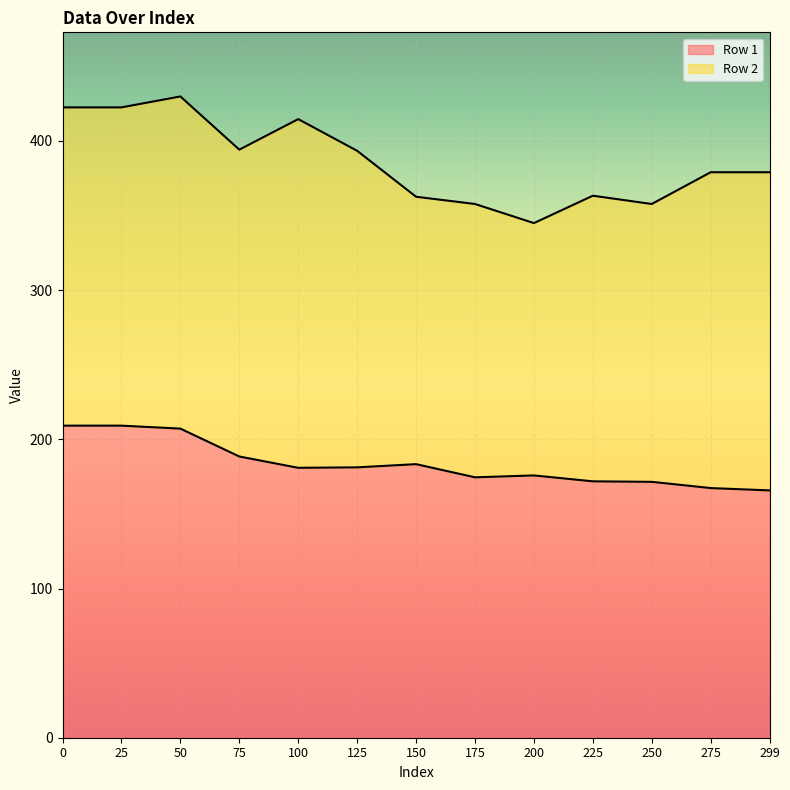

True or false: Row 2 and Row 1 cross at least once.

False